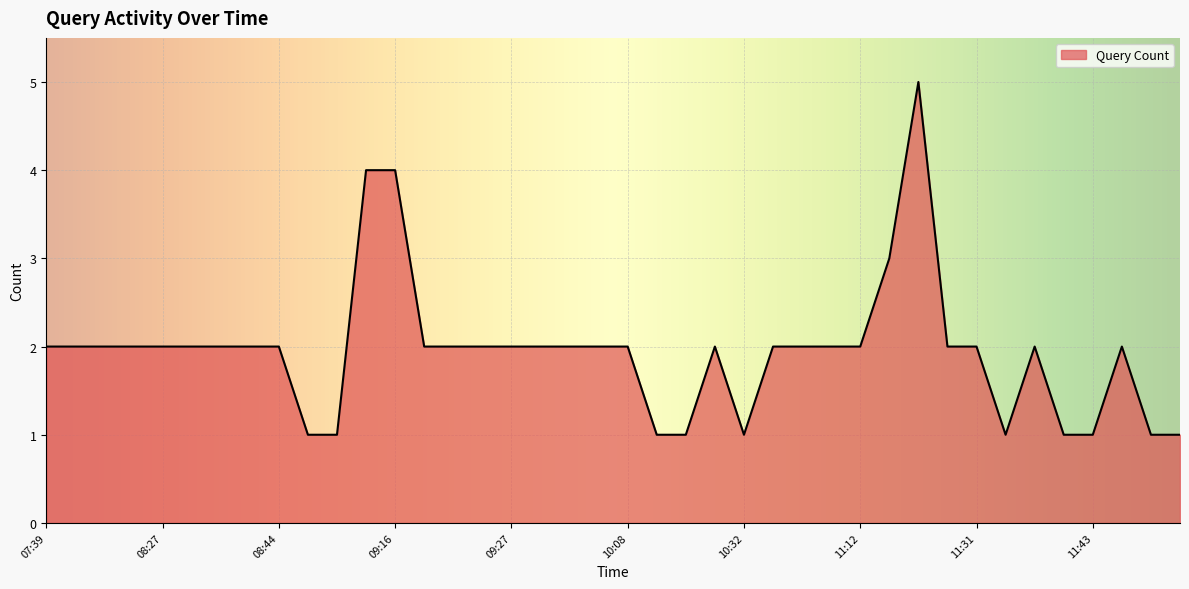

What is the maximum value shown in the chart?

5